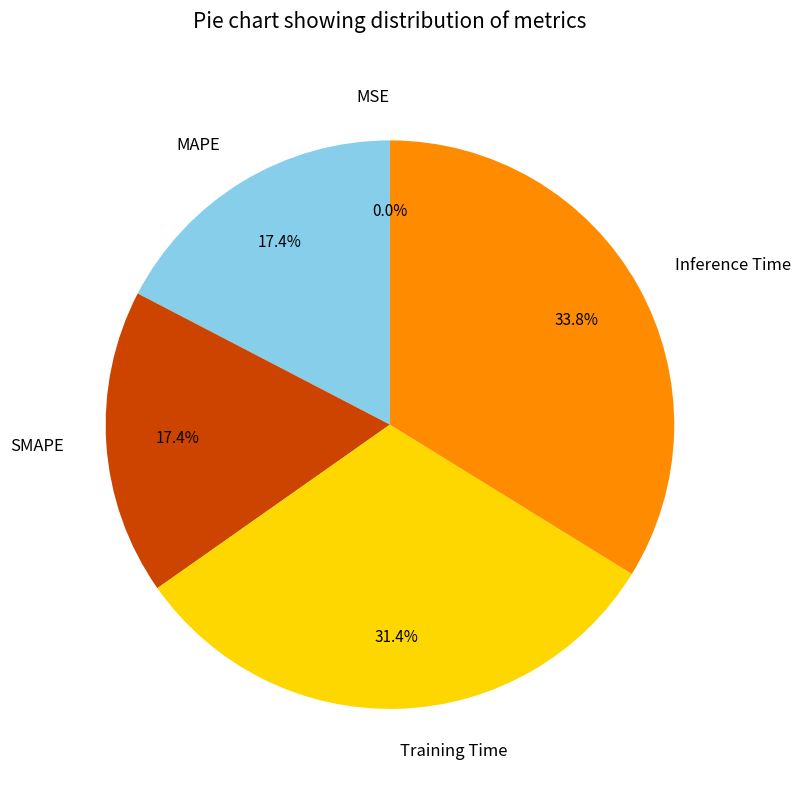

What is the largest slice in the pie chart?

Inference Time